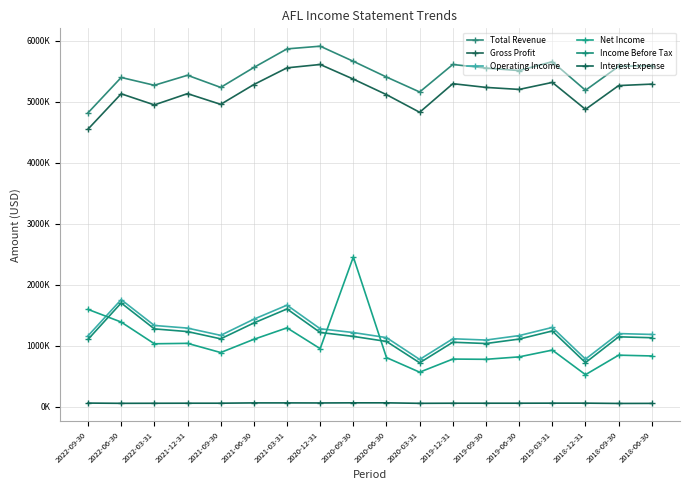

Is this an area chart (filled region under the line)?

No